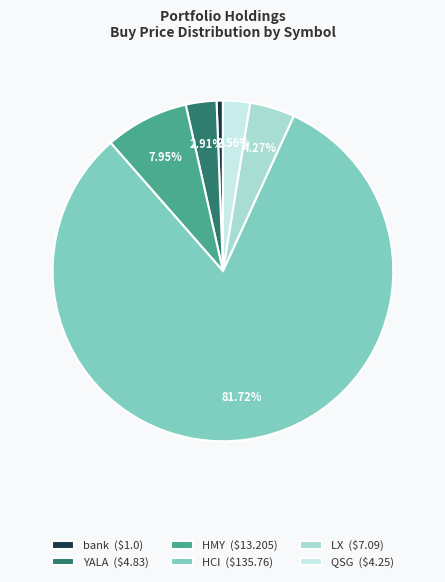

True or false: YALA accounts for 10% of the total.

False